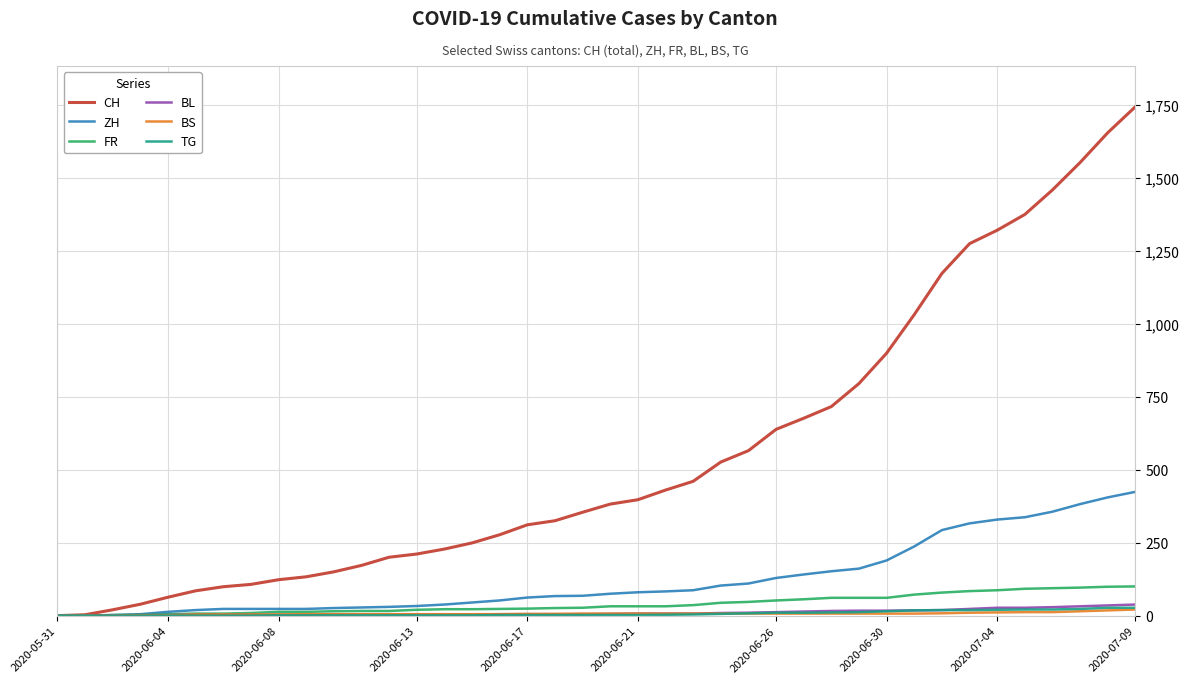

Which series has the widest spread of values?

CH